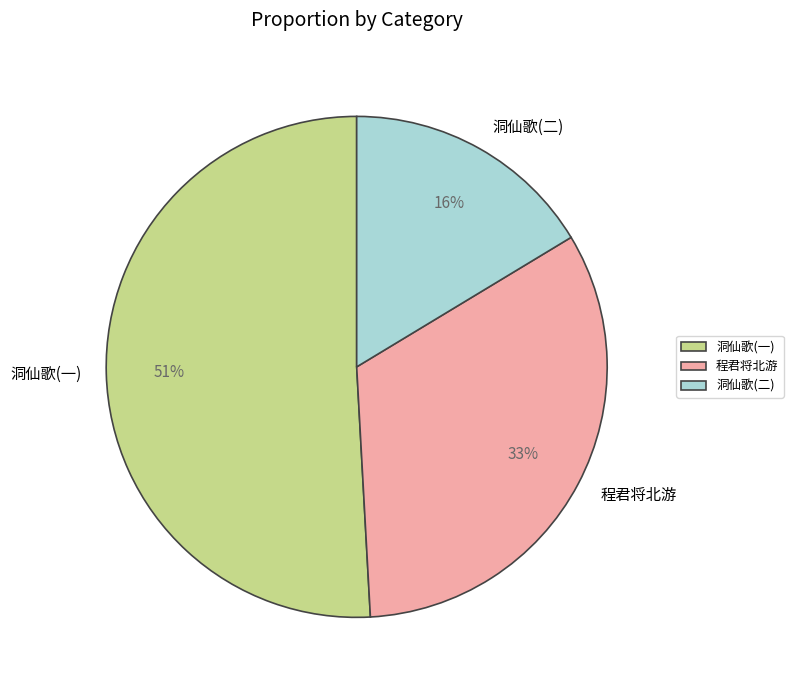

Between 洞仙歌(一) and 程君将北游, which is larger?

洞仙歌(一)